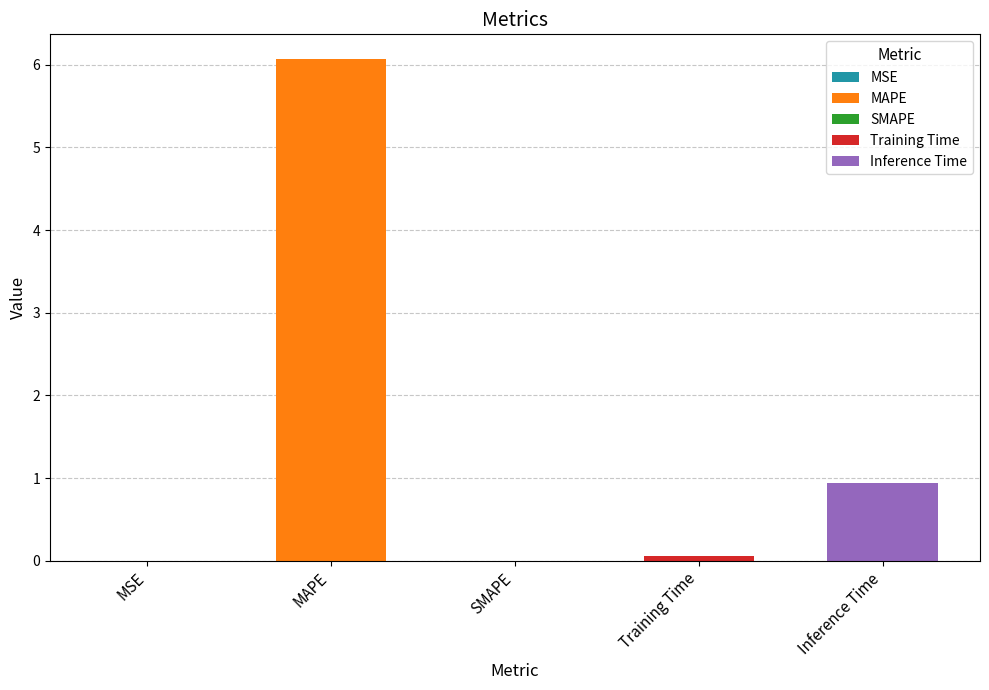

What is the difference between the values at MSE and MAPE?

6.1